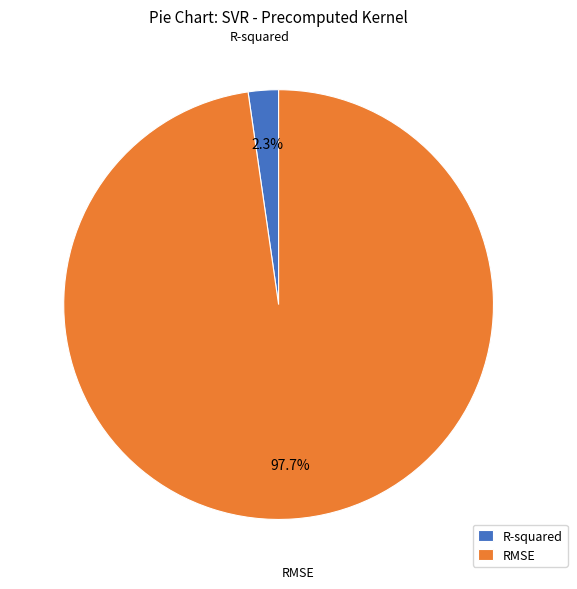

To the nearest percent, what is the difference between the largest and smallest slice percentages?

95%